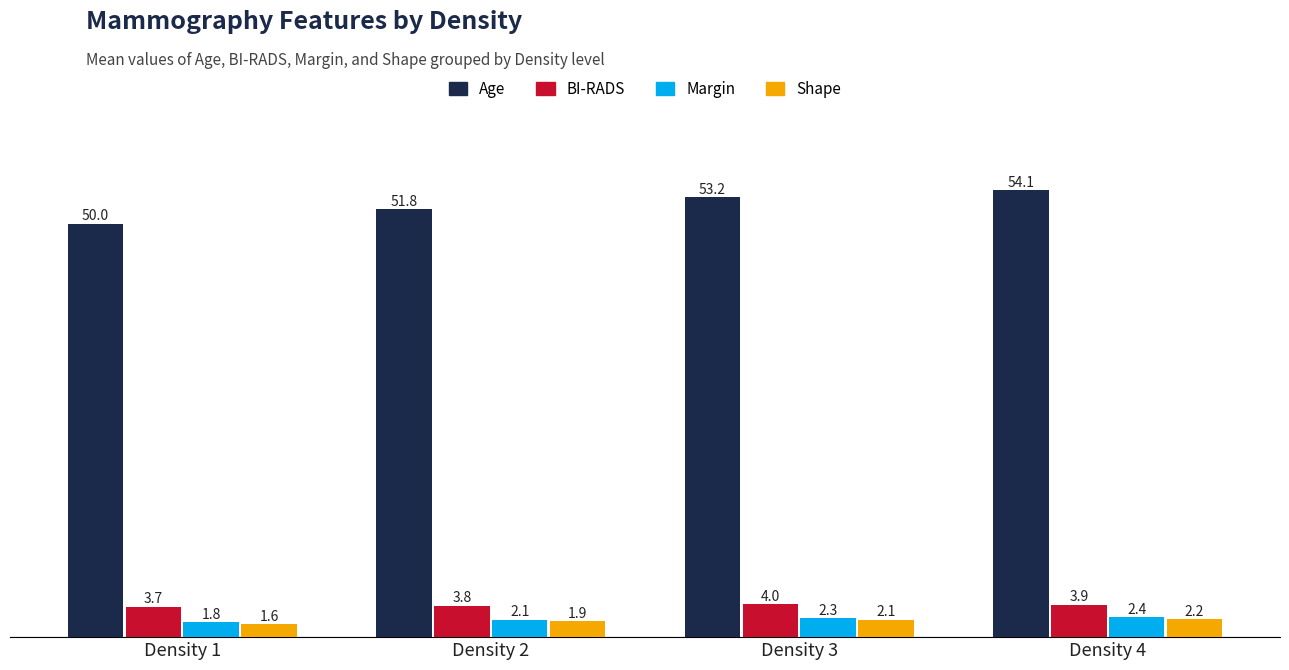

What is the value of the Shape bar at the 3rd from the left?

2.1